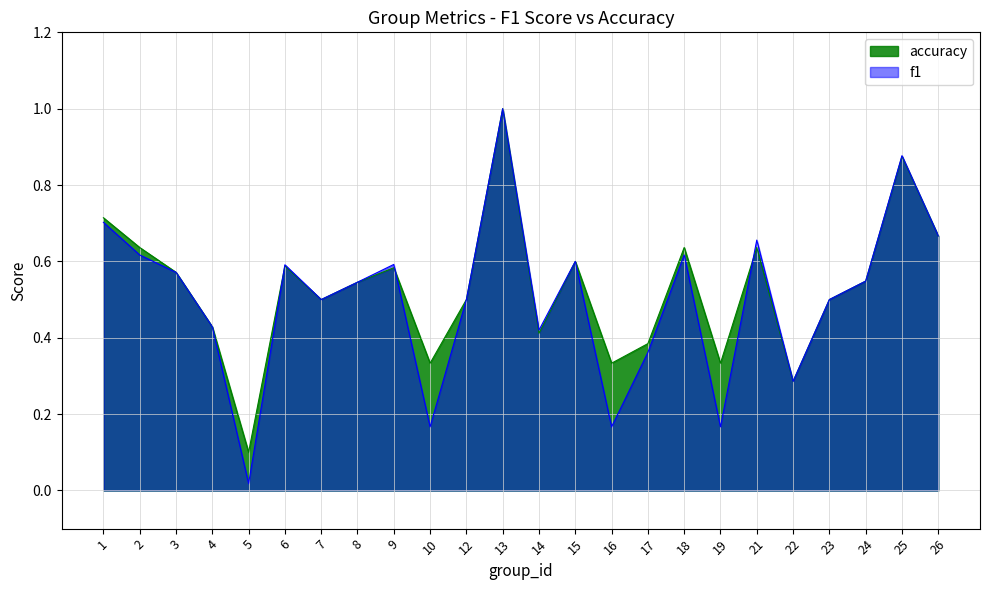

At how many categories does at least one series exceed 0?

24